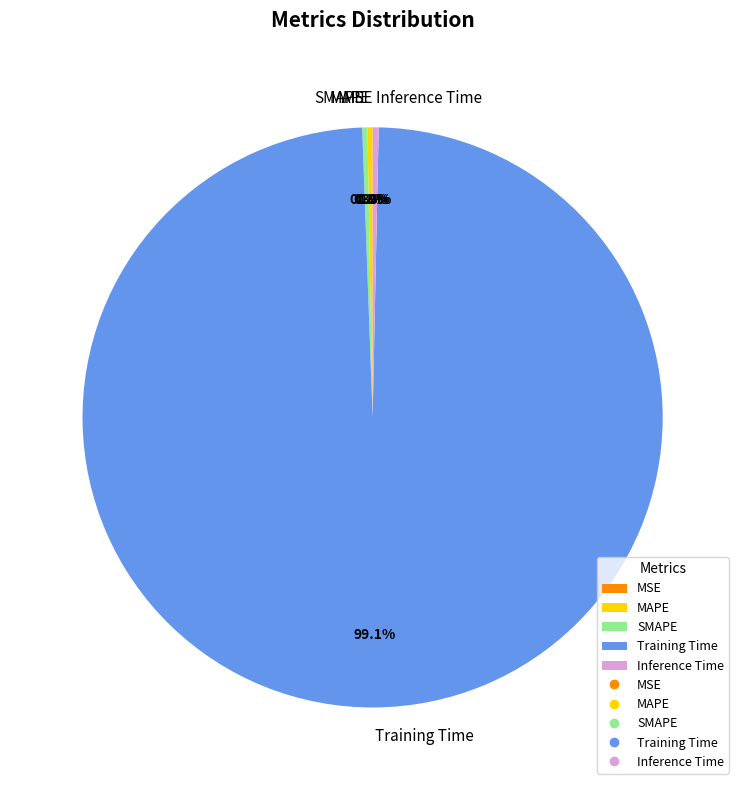

Is the sum of Training Time and Inference Time greater than half?

Yes